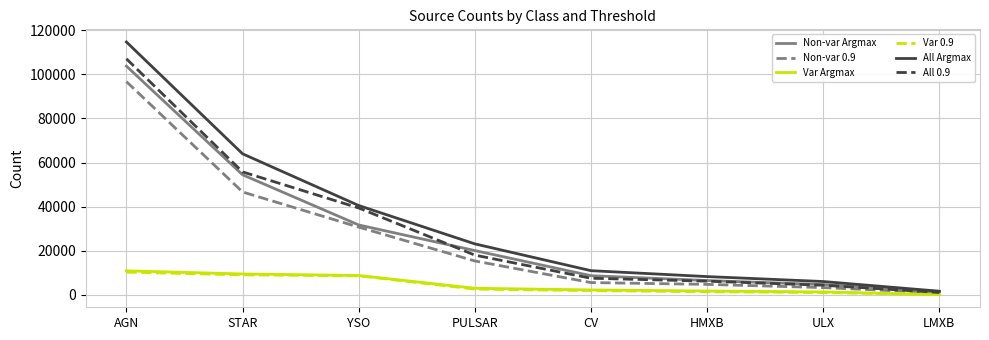

How many lines are shown in the chart?

6